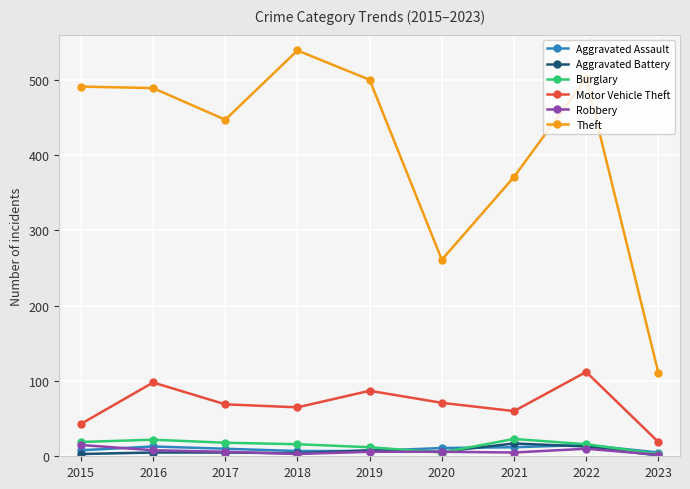

What is the sum of all Aggravated Battery values?

62